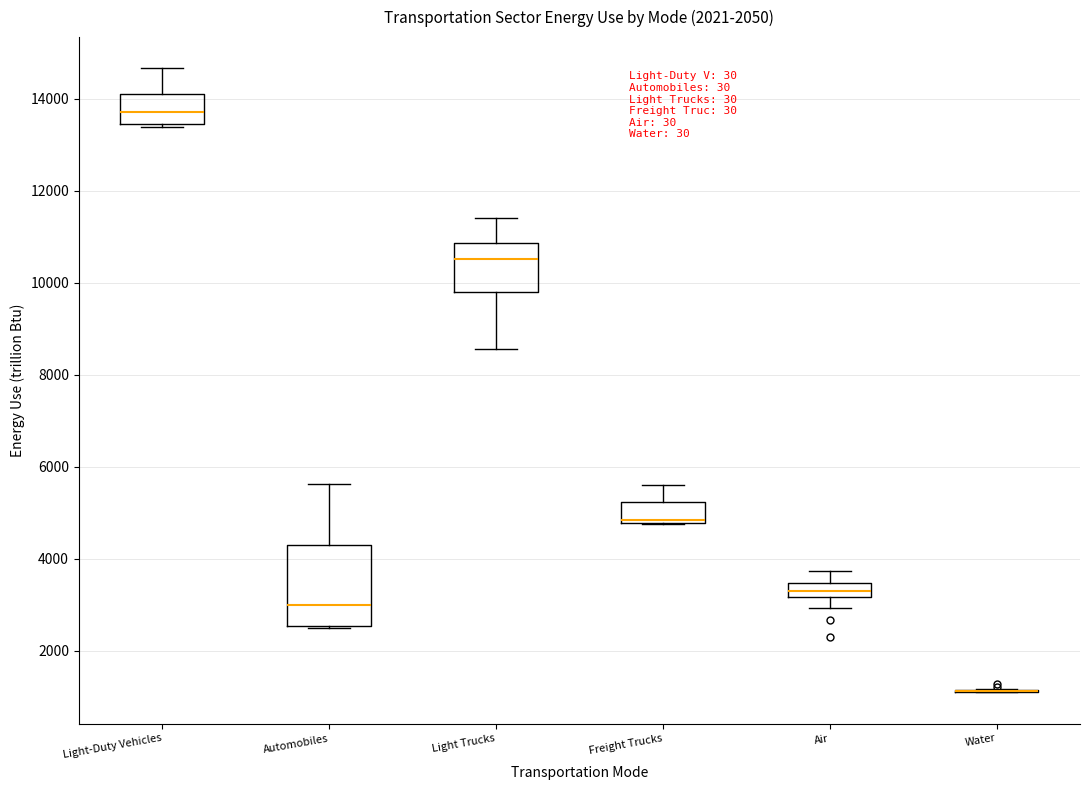

Where does the upper whisker of the box for Freight Trucks end on the y-axis? The values are not printed on the chart, so give them approximately, as read against the axis.

5600